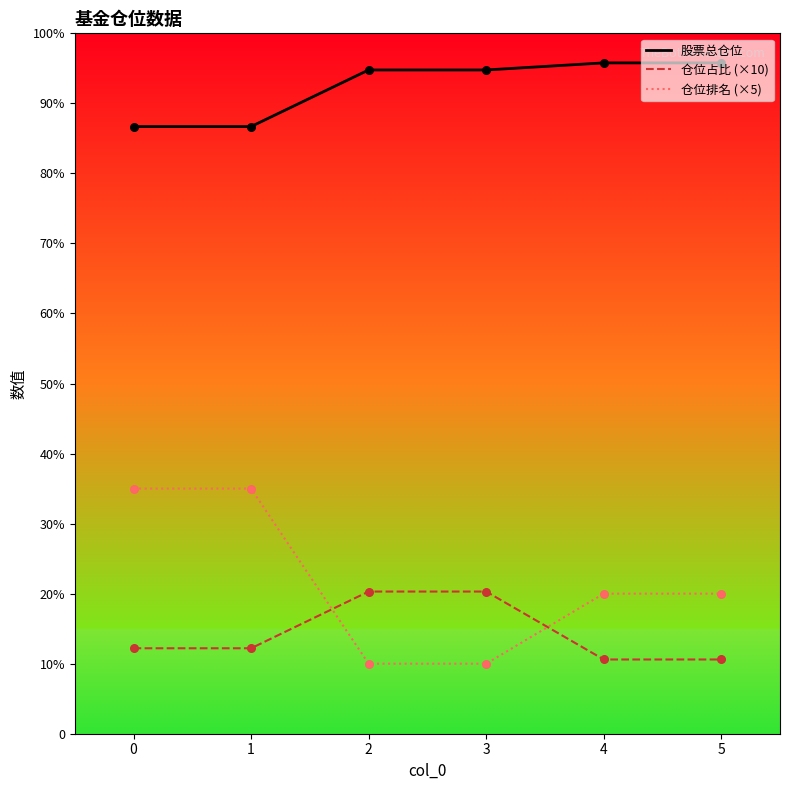

What are all the series names shown in the legend?

股票总仓位, 仓位占比 (×10), 仓位排名 (×5)